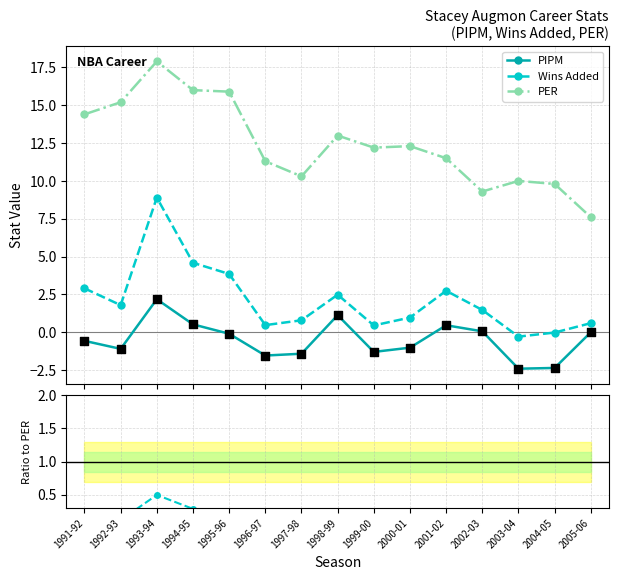

Which series has the largest Y range (max minus min)?

PER